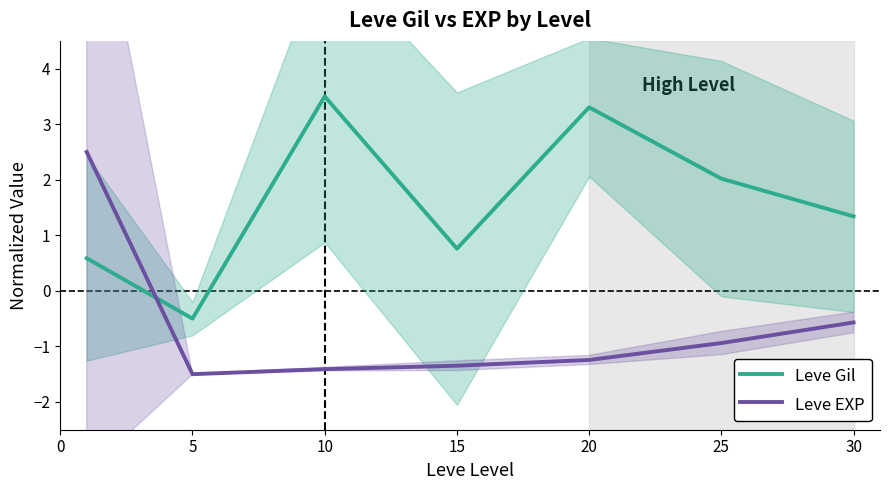

Is it true that Leve EXP equals -0.6 at 30?

True